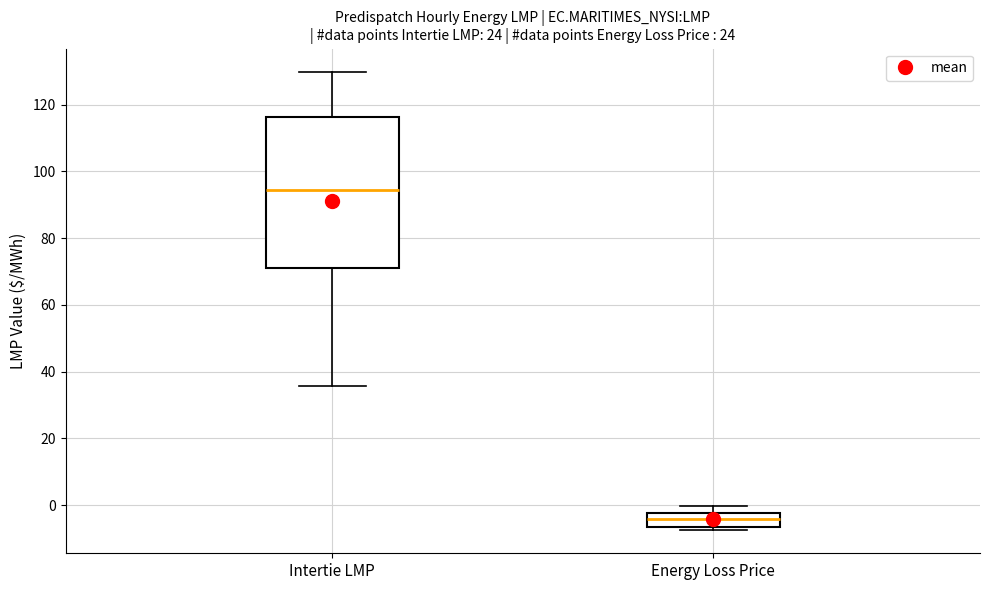

Reading left to right, read every box against the y-axis: the position of its median line, the range the box covers, and the ends of its whiskers. The values are not printed on the chart, so give them approximately, as read against the axis.

Intertie LMP: median 94, box 72 to 116, whiskers 36 to 130
Energy Loss Price: median -4, box -6 to -2, whiskers -8 to 0